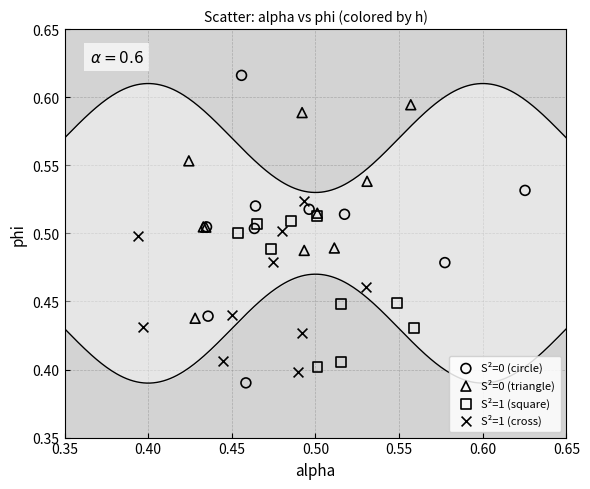

Which series reaches the minimum Y coordinate?

S²=0 (circle)